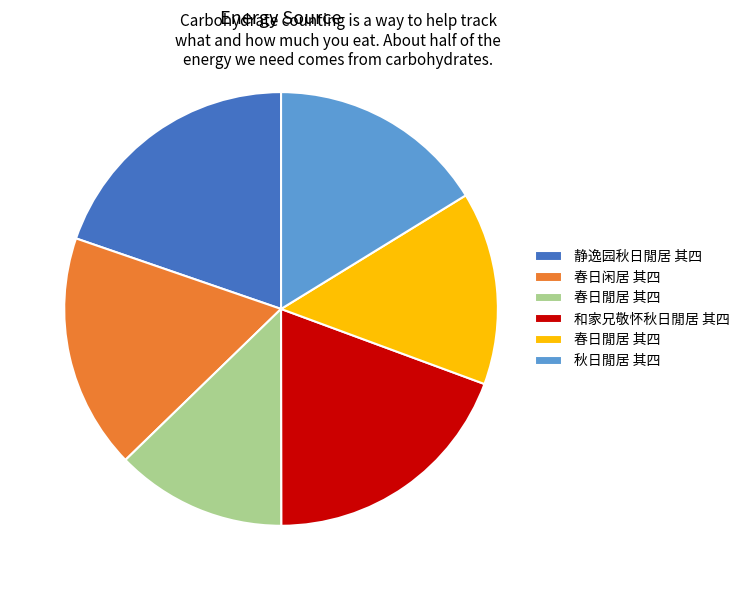

Does any single category account for the majority?

No